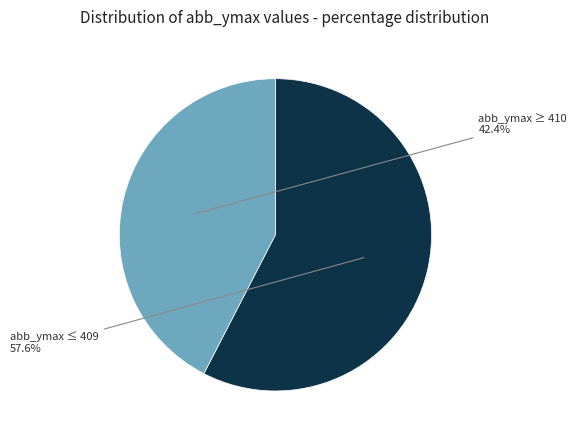

What portion of the pie excludes abb_ymax ≥ 410?

57.6%